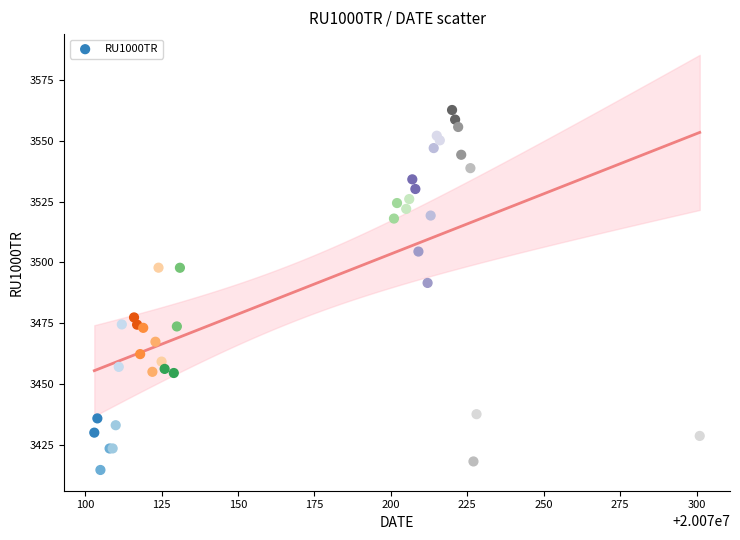

What Y value in the scatter plot is closest to 3488?

3491.5